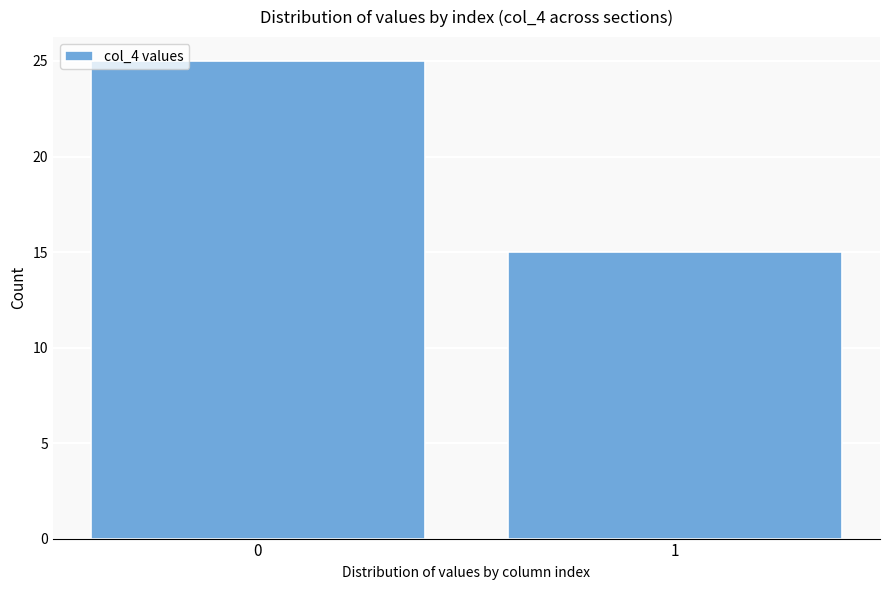

Reading left to right, list all the values displayed in this chart.

25	15